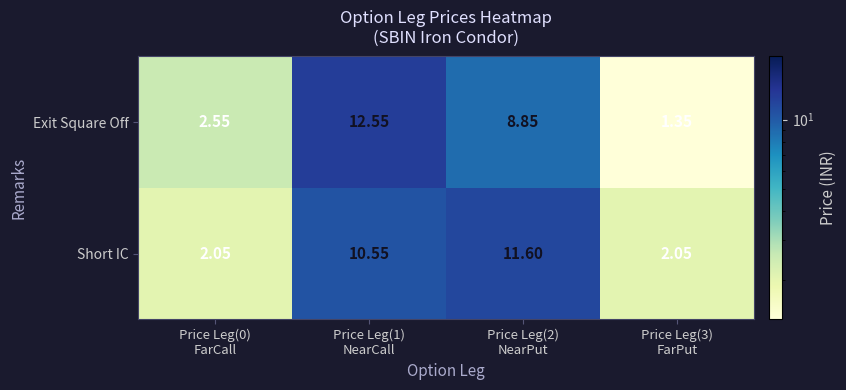

Rank the series by their average value, from lowest to highest.

Exit Square Off, Short IC